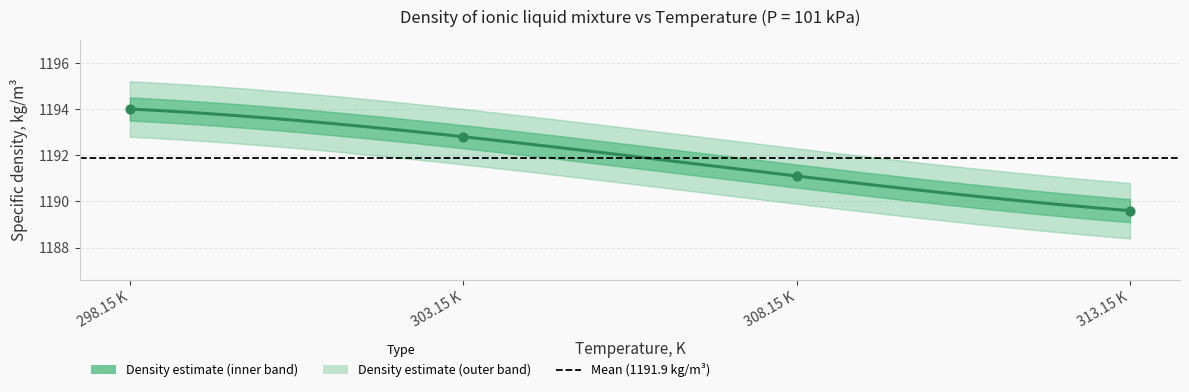

What is the ratio of the value at 313.15 K to the value at 298.15 K?

1.0